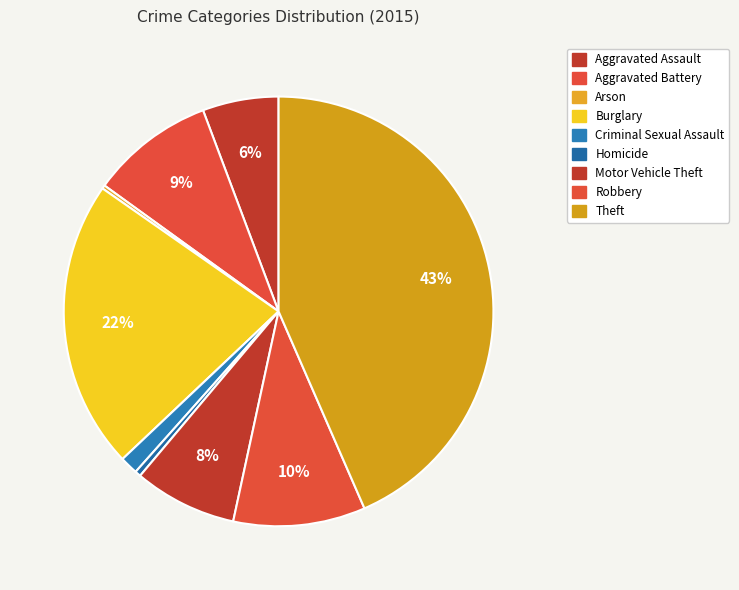

Does Theft represent more than half of the total?

No